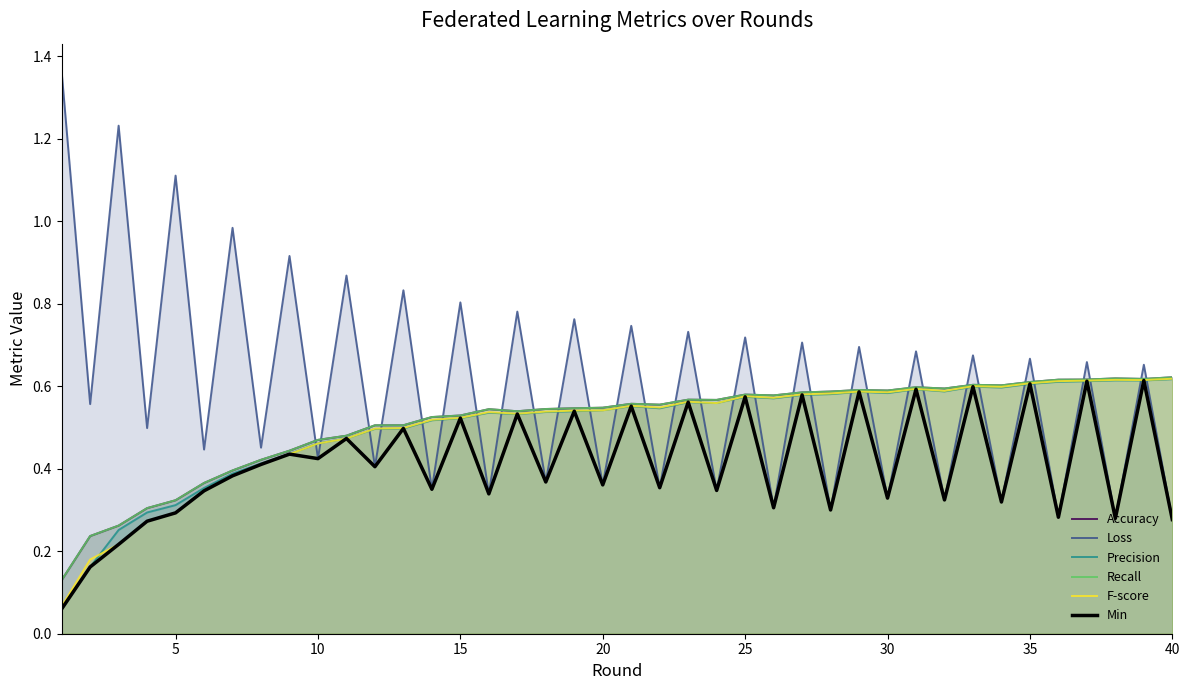

Which series ends up on top after the final intersection of Loss and Recall?

Recall